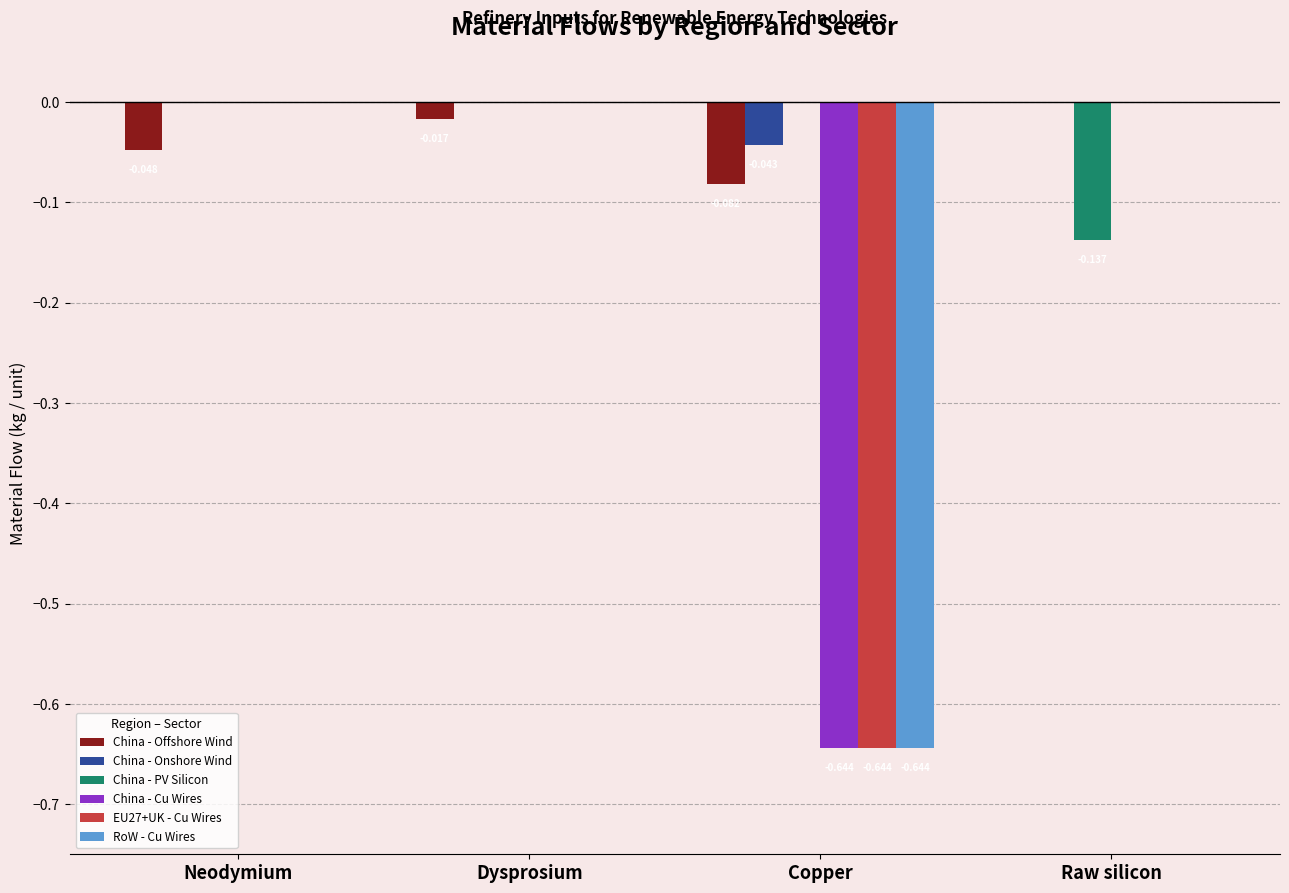

Which series changed the most between Neodymium and Raw silicon?

China - PV Silicon